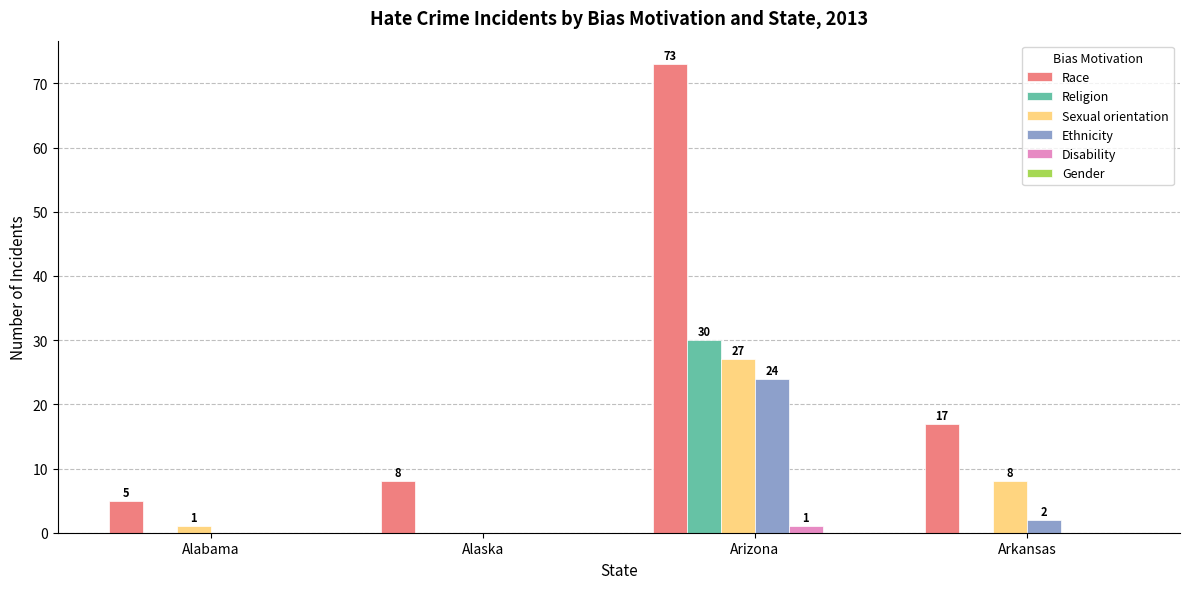

What value does the Disability series have at Arizona?

1